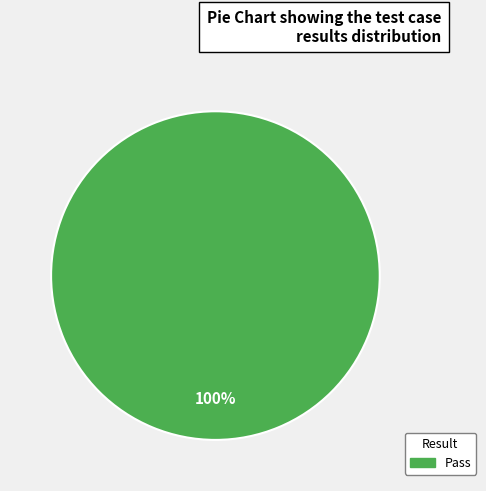

True or false: Pass accounts for 100% of the total.

True